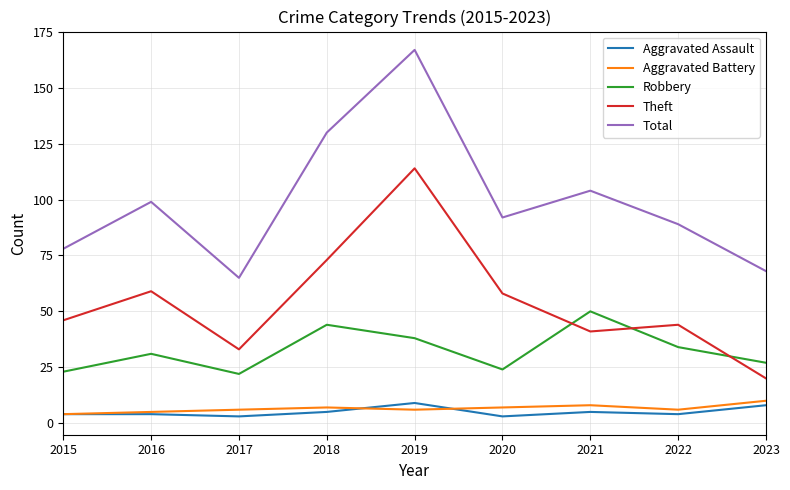

What value does the Robbery series have at 2023?

27